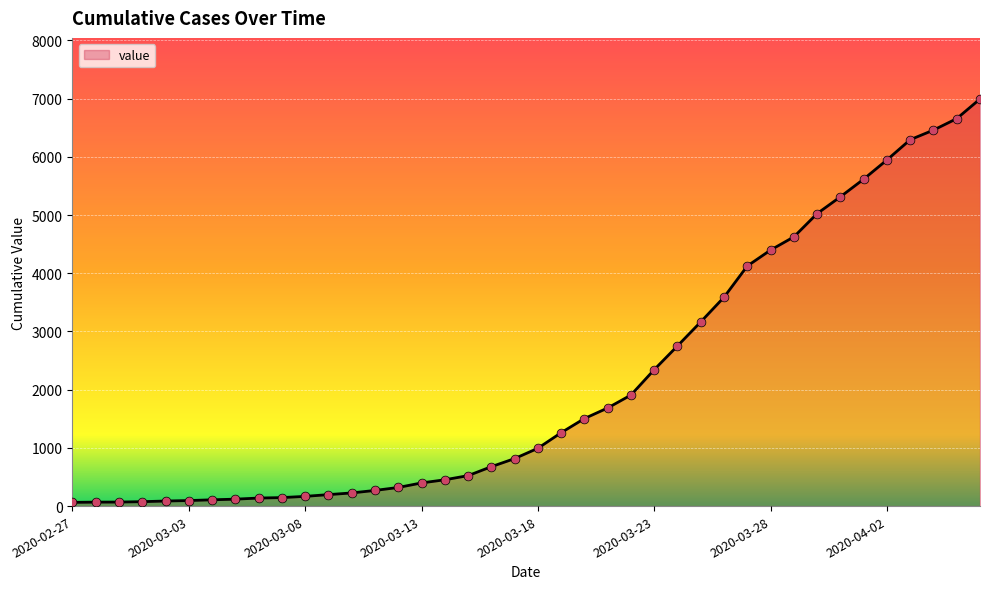

What is the greatest value displayed?

6995